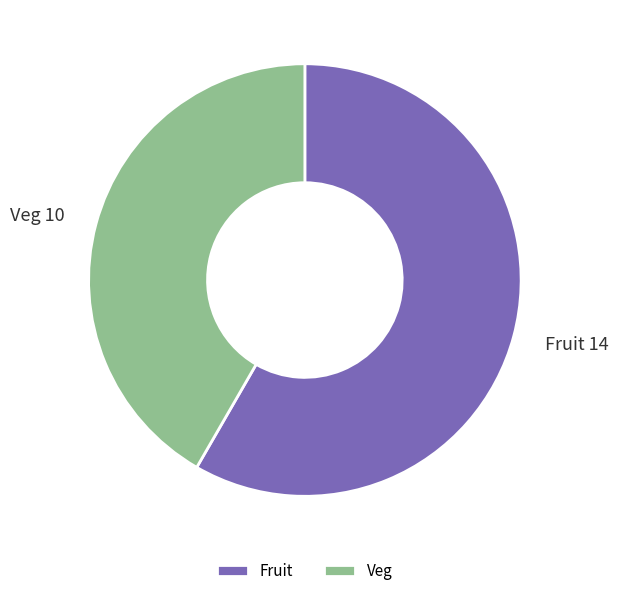

Approximately how many times larger is the value at Fruit compared to Veg?

1.4